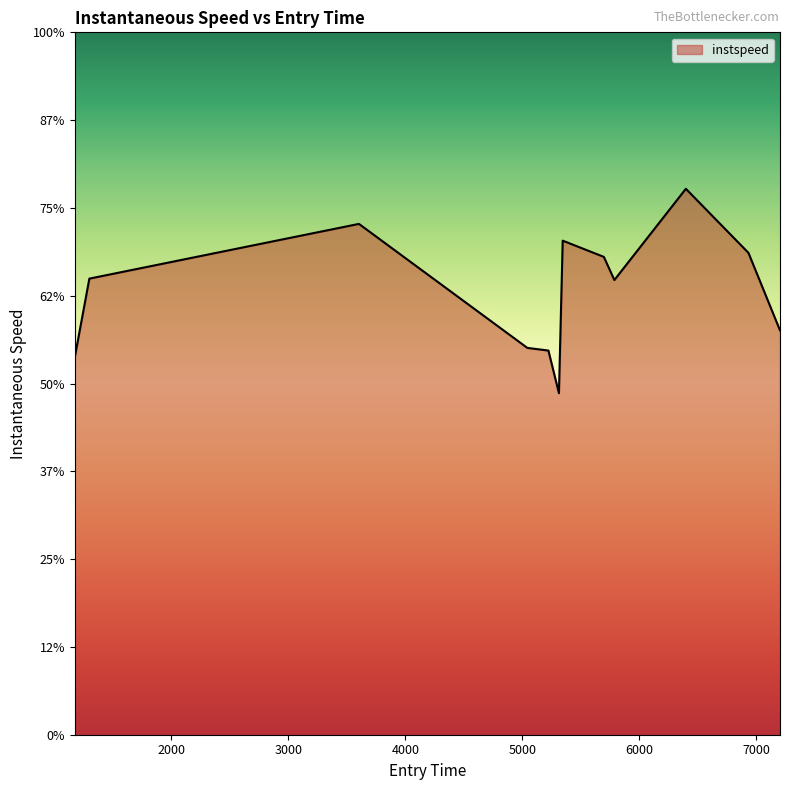

Does the chart have visible grid lines?

No